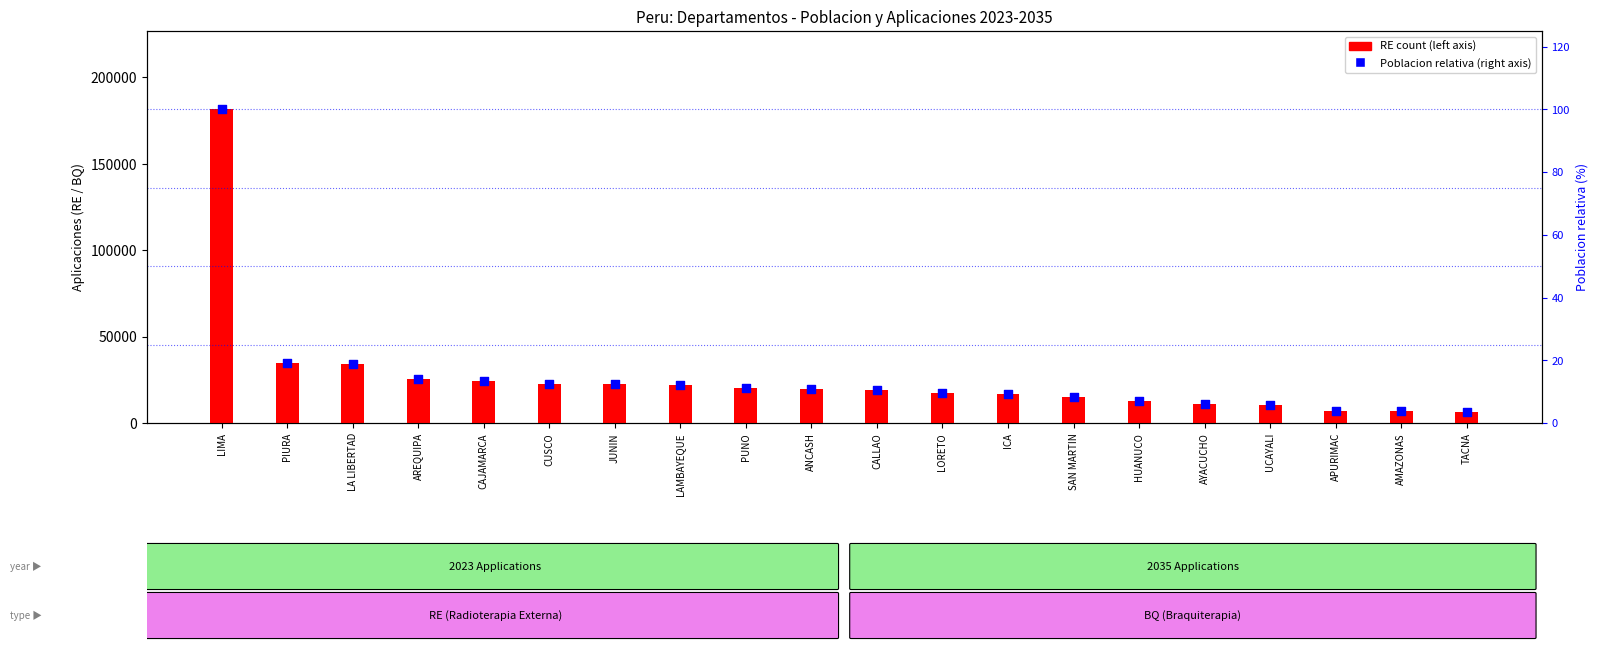

Which series reaches the minimum Y coordinate?

Poblacion relativa (normalised)